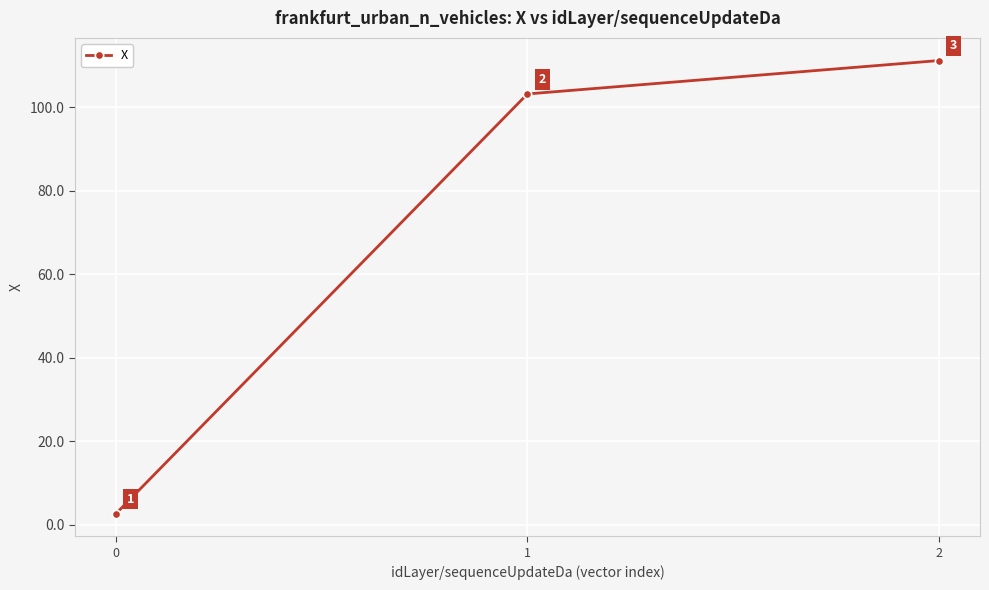

How many data points are above 103?

2